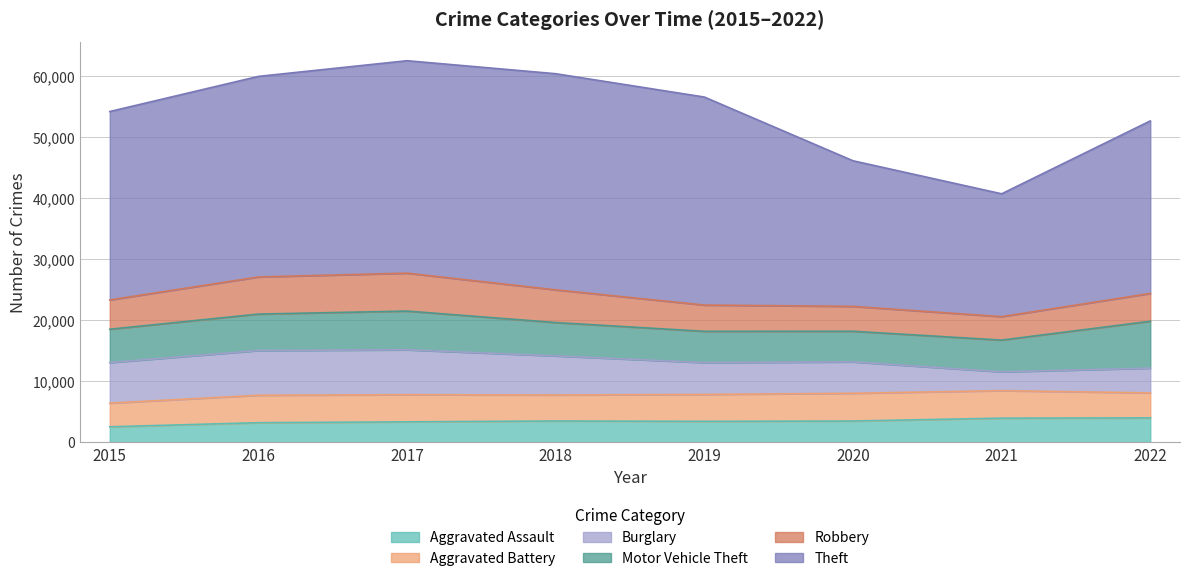

What is the difference between the maximum and minimum values in the Robbery series?

2375